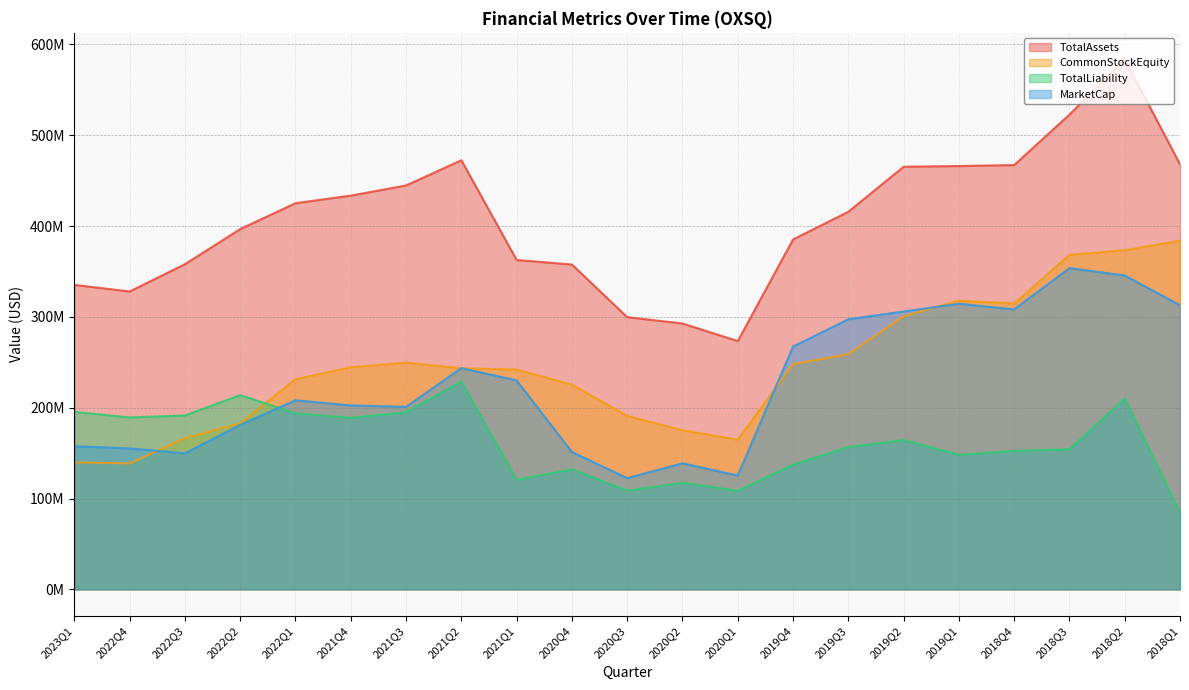

What is the sum of the MarketCap values at 2018Q1 and 2020Q2?

451683266.2